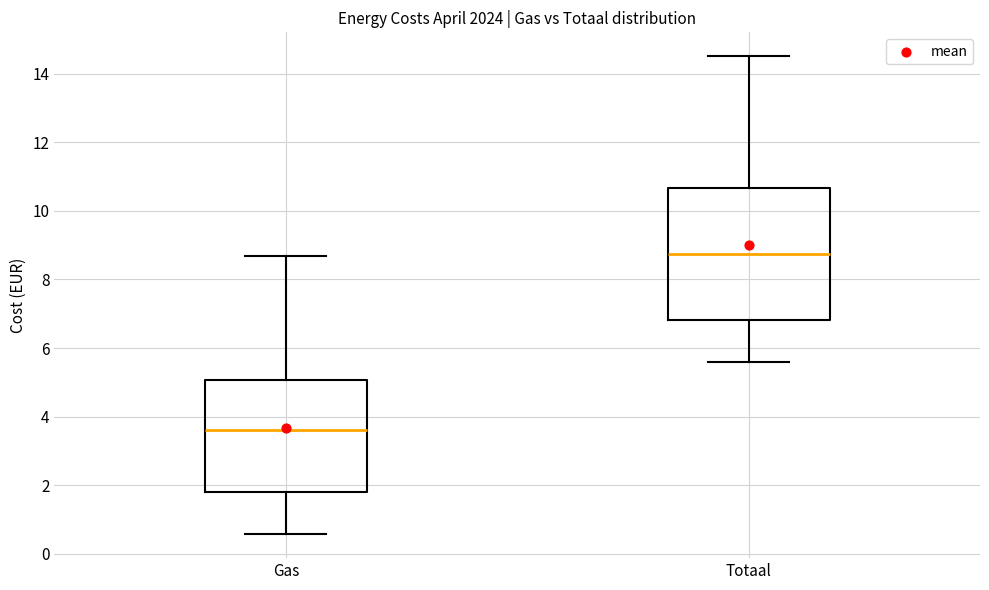

Which box's median line is the lowest?

Gas